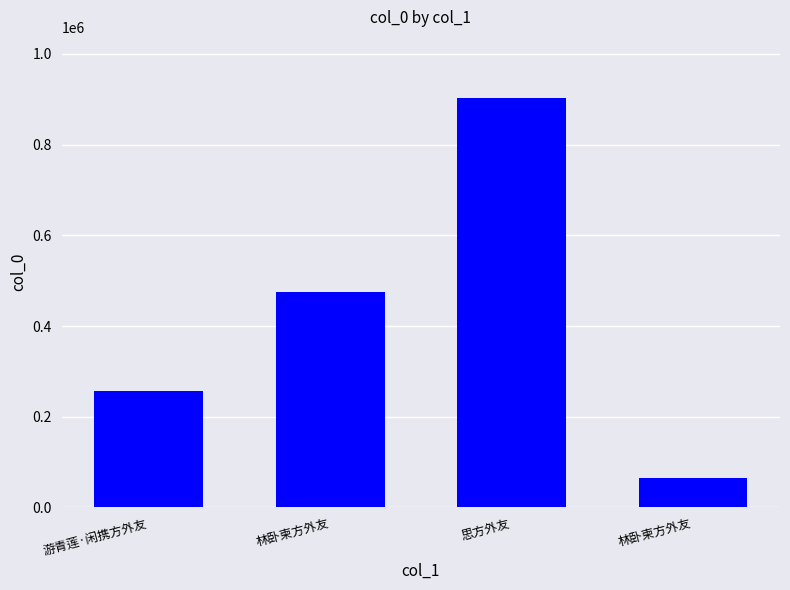

Approximately how many times larger is the value at 游青莲·闲携方外友 compared to 林卧柬方外友?

0.5